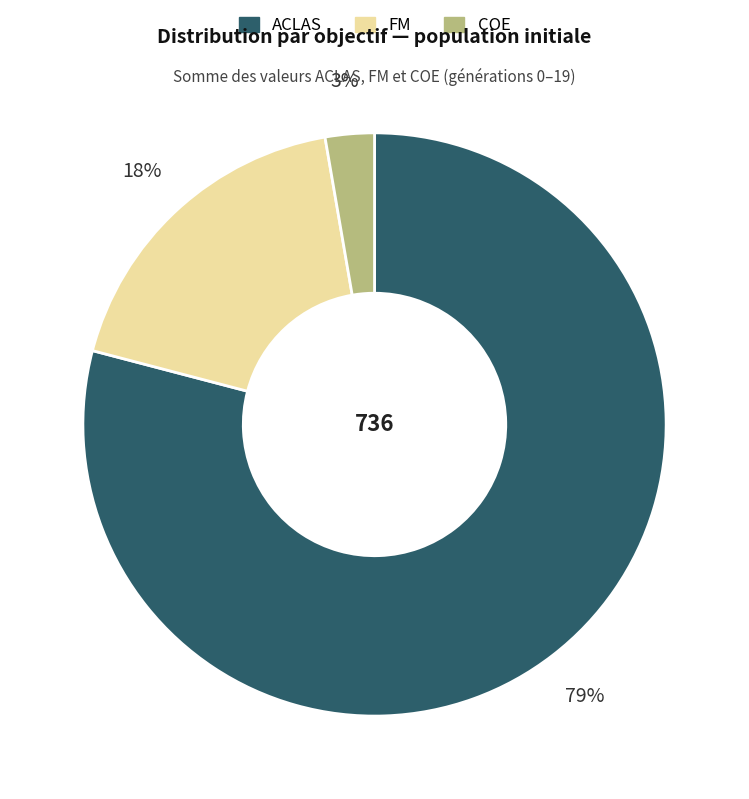

How many slices are in this pie chart?

3